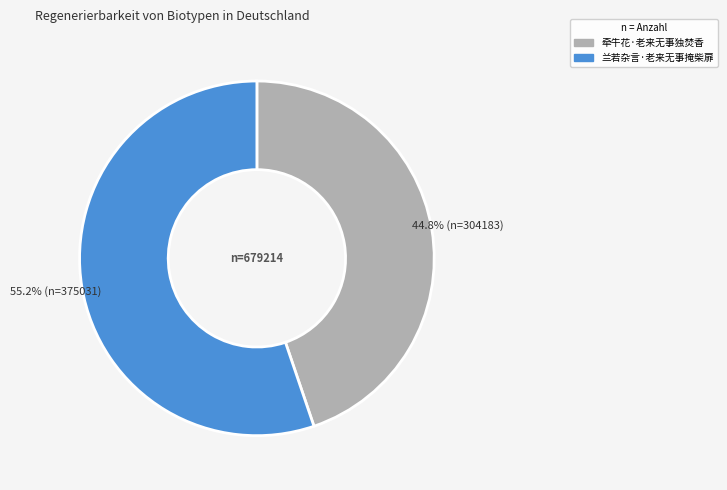

Between 兰若杂言·老来无事掩柴扉 and 牵牛花·老来无事独焚香, which is larger?

兰若杂言·老来无事掩柴扉